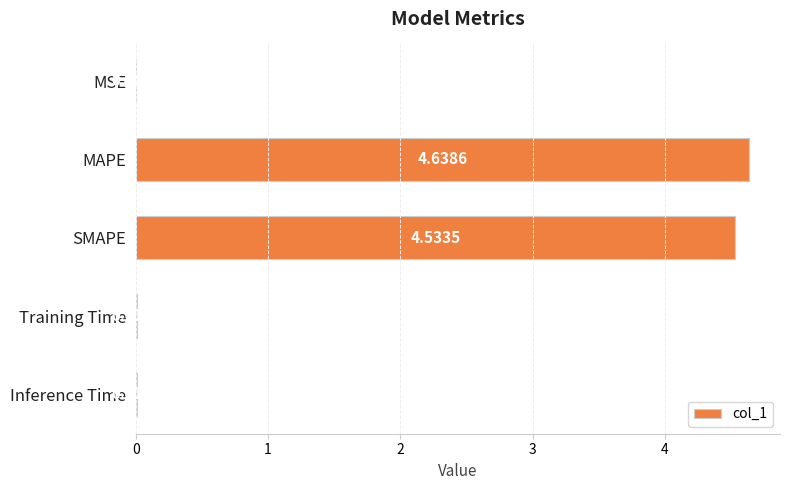

At which category does the chart reach its peak across all series?

MAPE